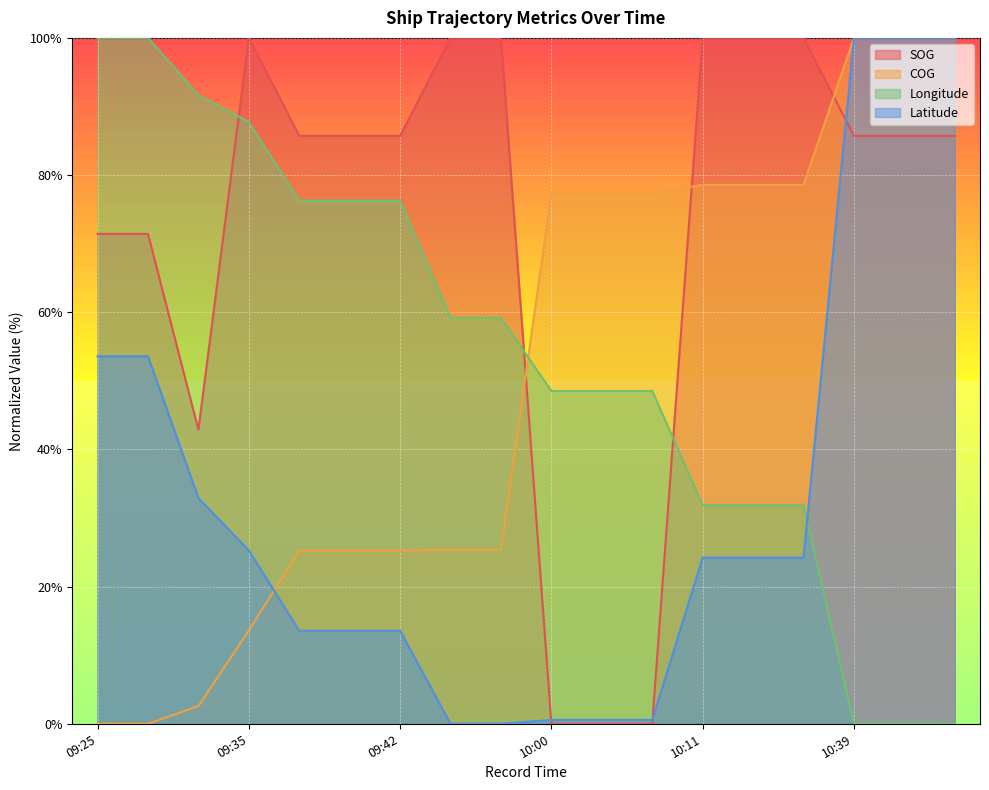

Rank the series at 09:53 from highest to lowest value.

SOG, Longitude, COG, Latitude